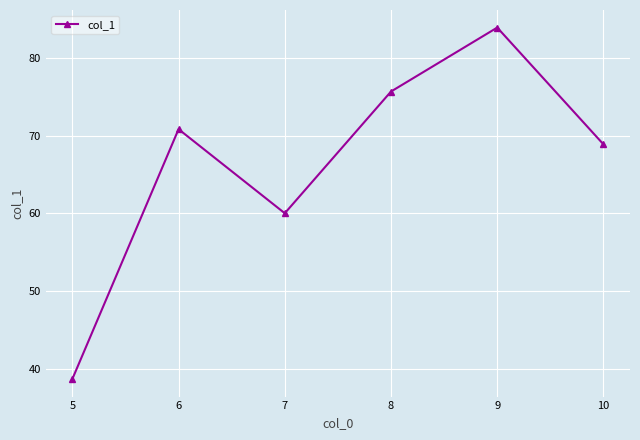

Which label corresponds to the largest value in the chart?

9